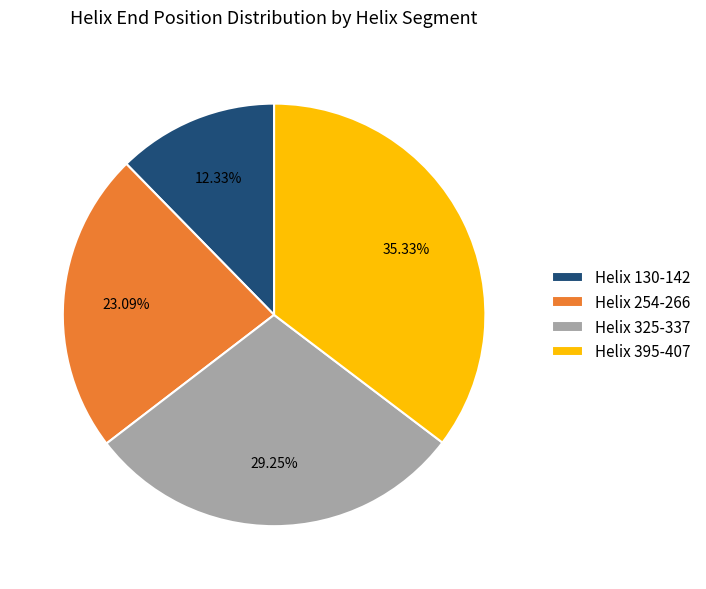

Combined, do Helix 325-337 and Helix 395-407 account for over 50%?

Yes